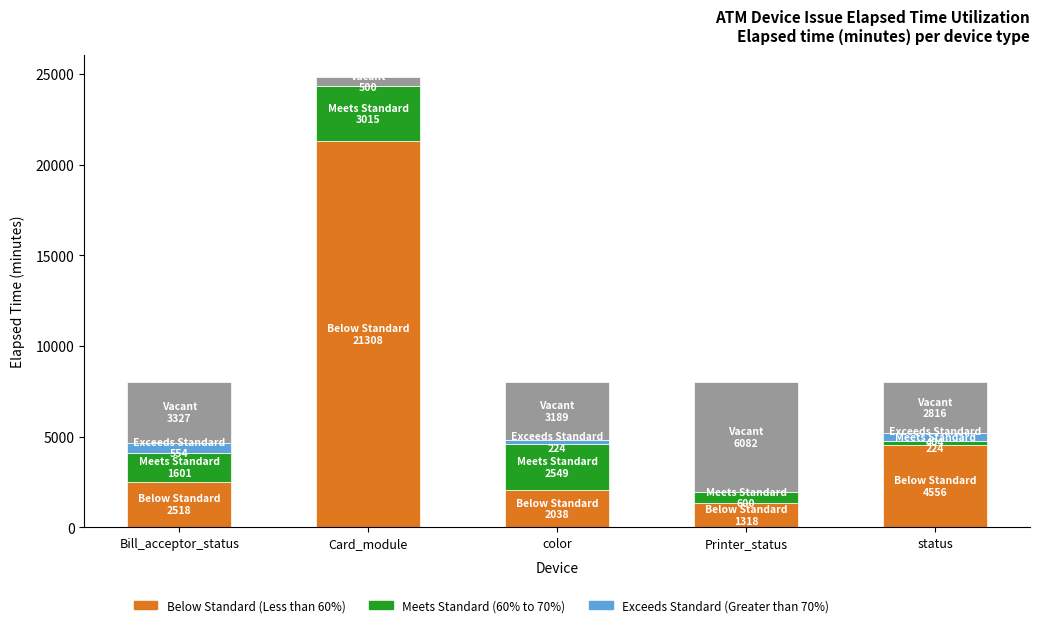

The Exceeds Standard (Greater than 70%) series shows 146 at status. True or false?

False